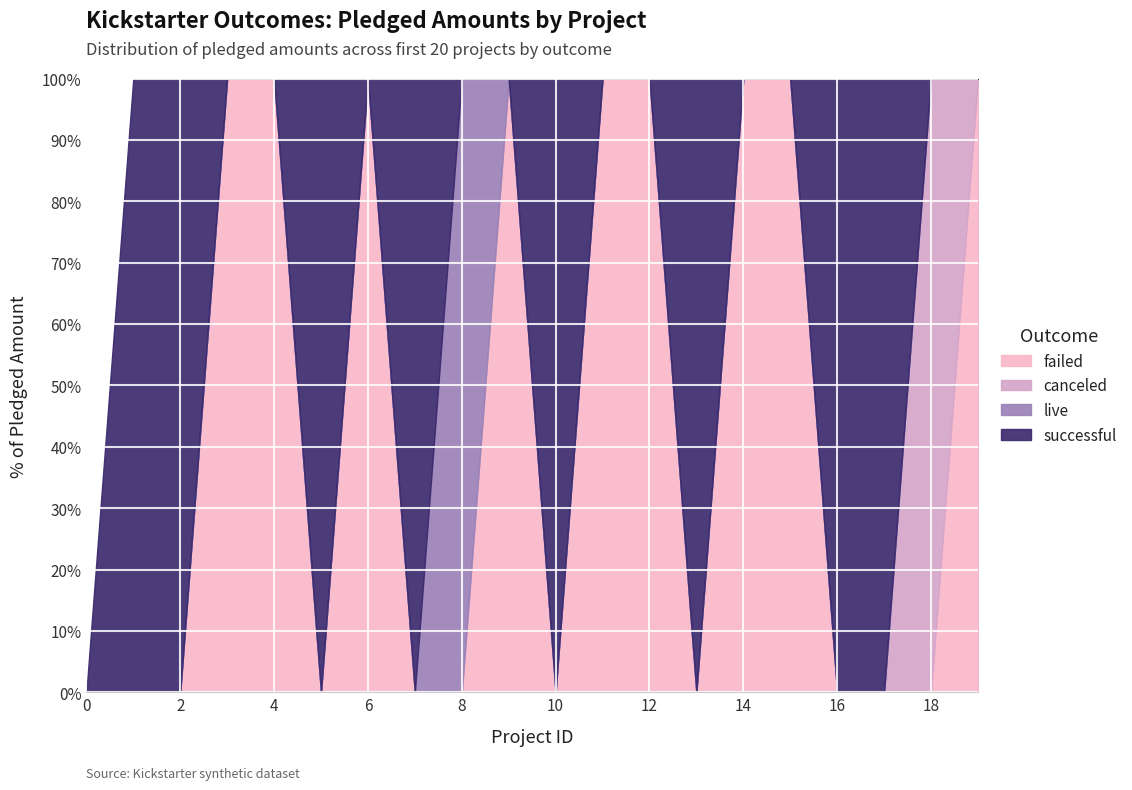

What is the difference between the maximum and minimum values in the successful series?

142523